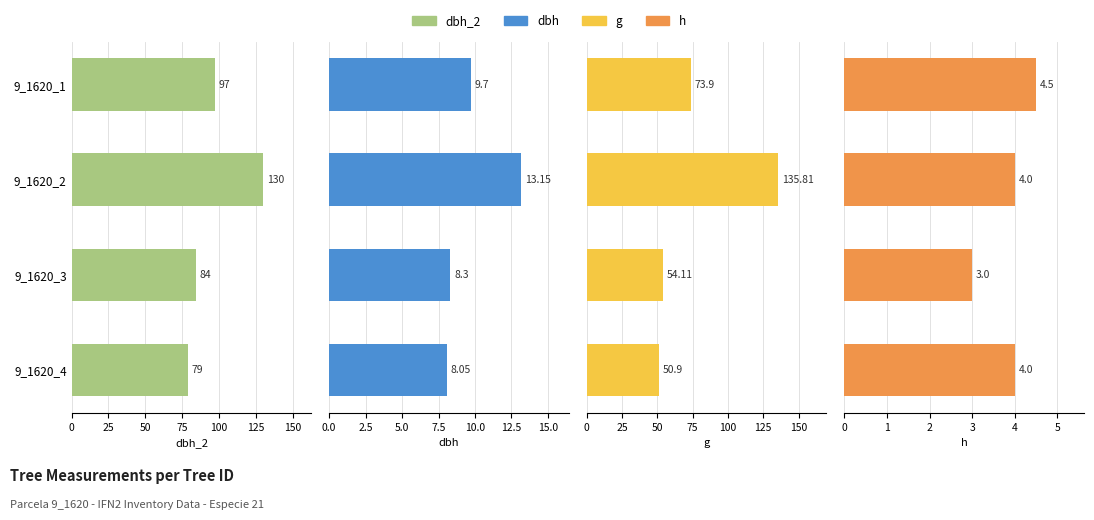

What are all the series names shown in the legend?

dbh_2, dbh, g, h